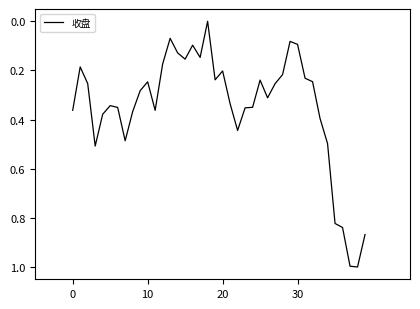

What is the difference between the maximum and minimum values?

1.0